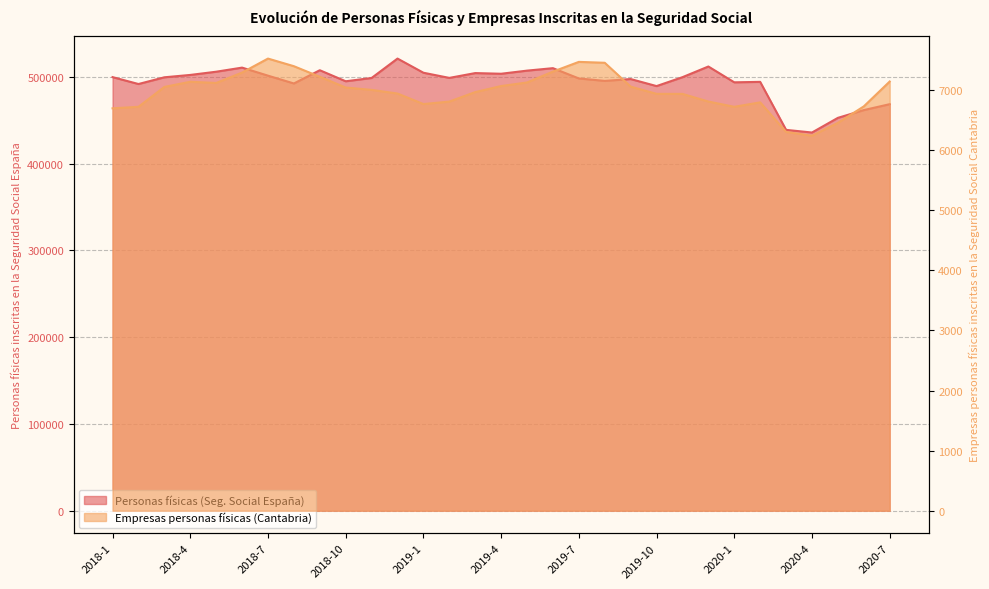

The Empresas personas físicas inscritas en la Seguridad Social Cantabria series shows 6723 at 2018-2. True or false?

True